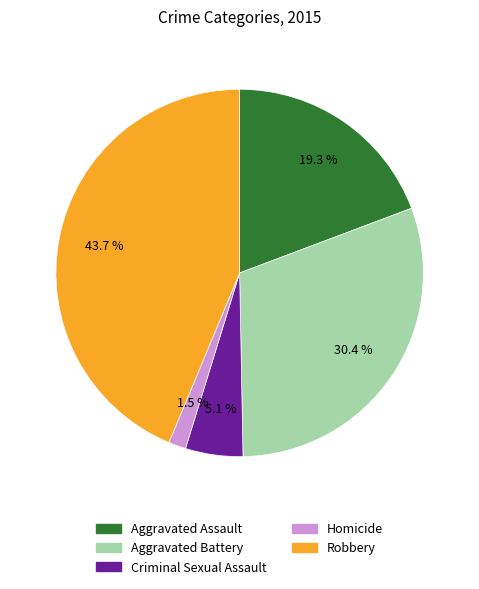

Does Aggravated Assault represent more than half of the total?

No